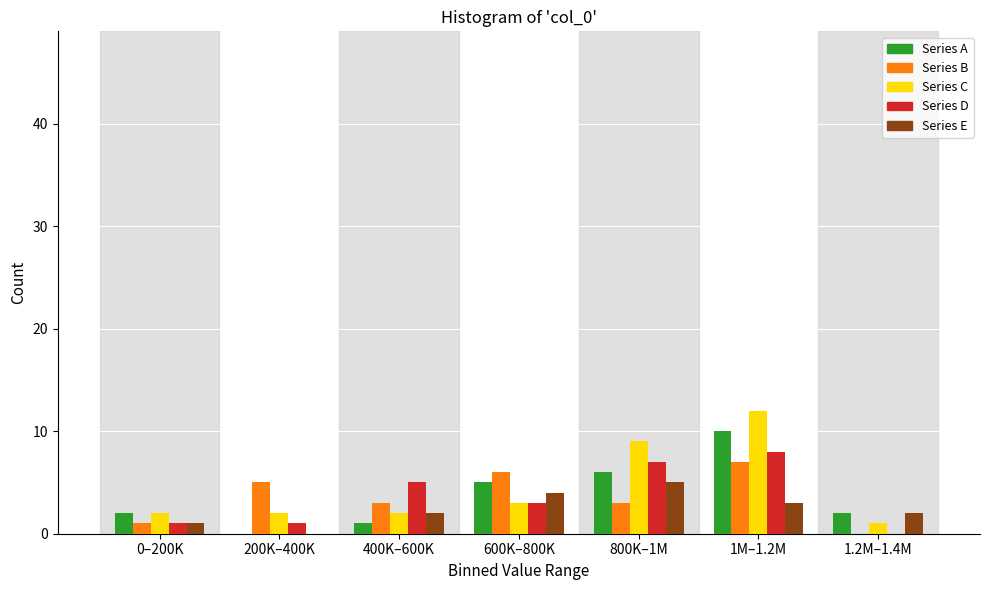

What is the maximum value for Series E?

5